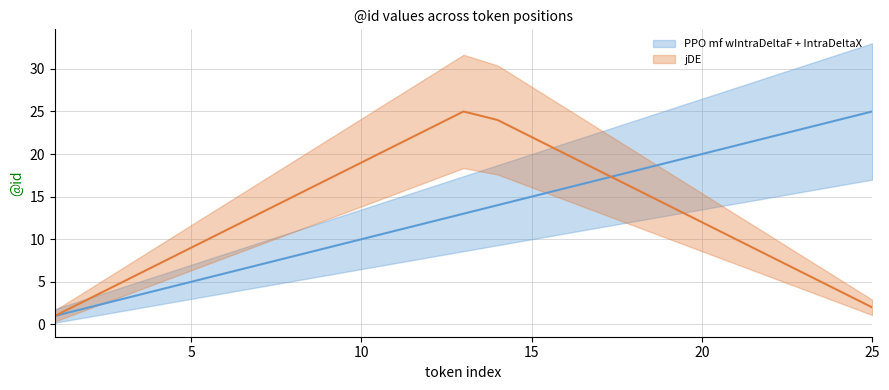

What is the sum of the PPO mf wIntraDeltaF + IntraDeltaX values at 9 and 25?

34